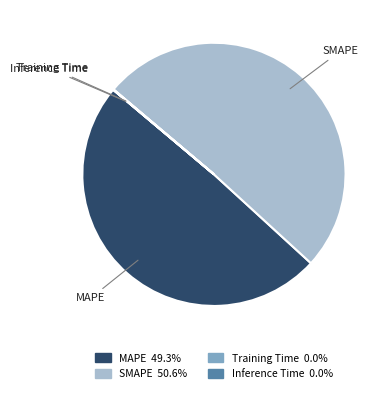

Which category has the biggest portion of the pie?

SMAPE